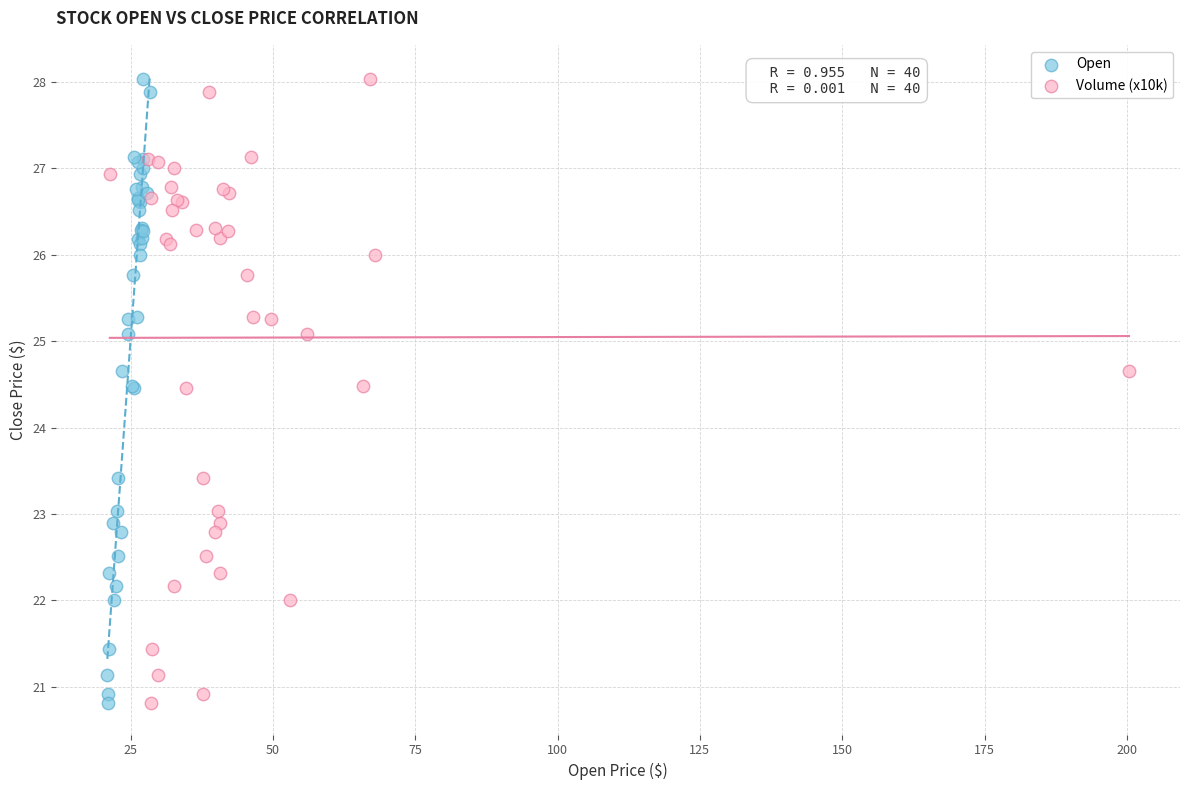

What are all the series names shown in the legend?

Open, Volume (x10k)